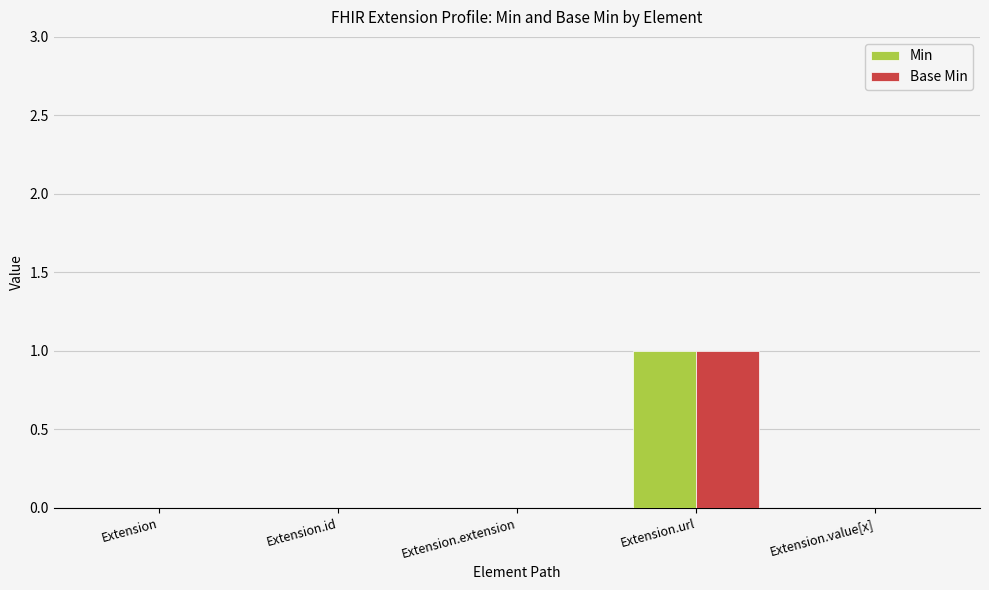

How many Min values are between 0 and 1?

5